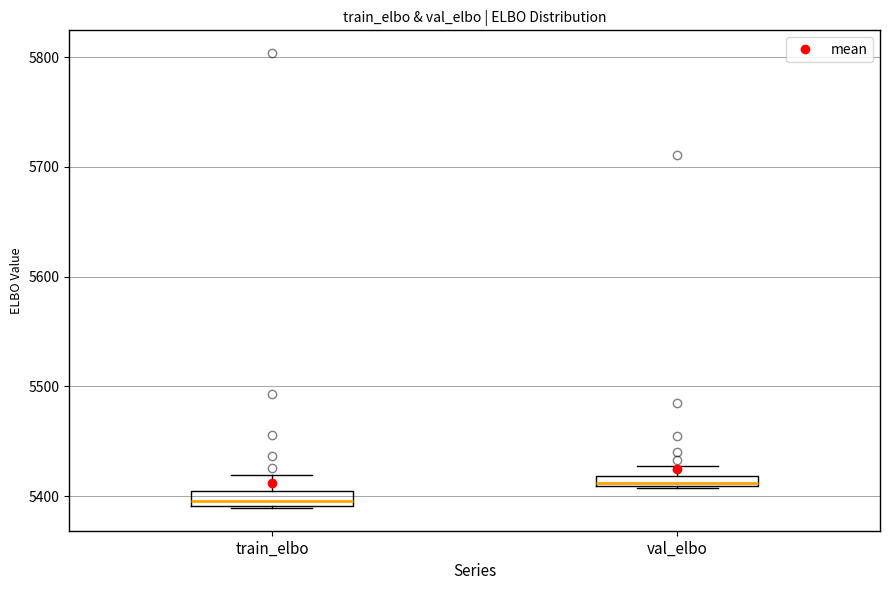

Which box has the highest median line?

val_elbo